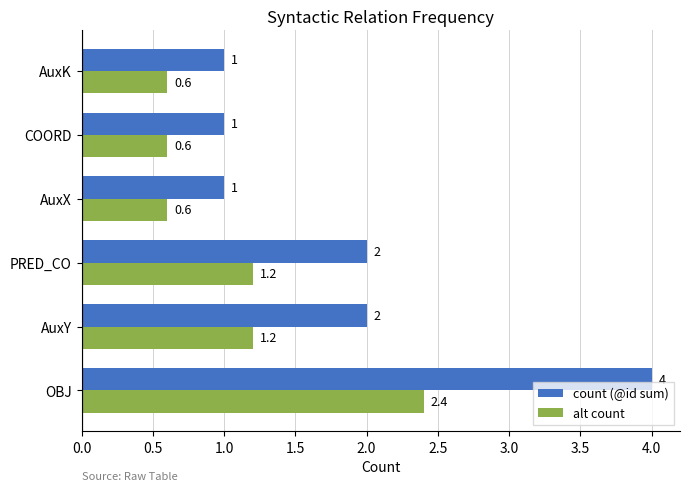

Read the count (@id sum) value at COORD.

1.0